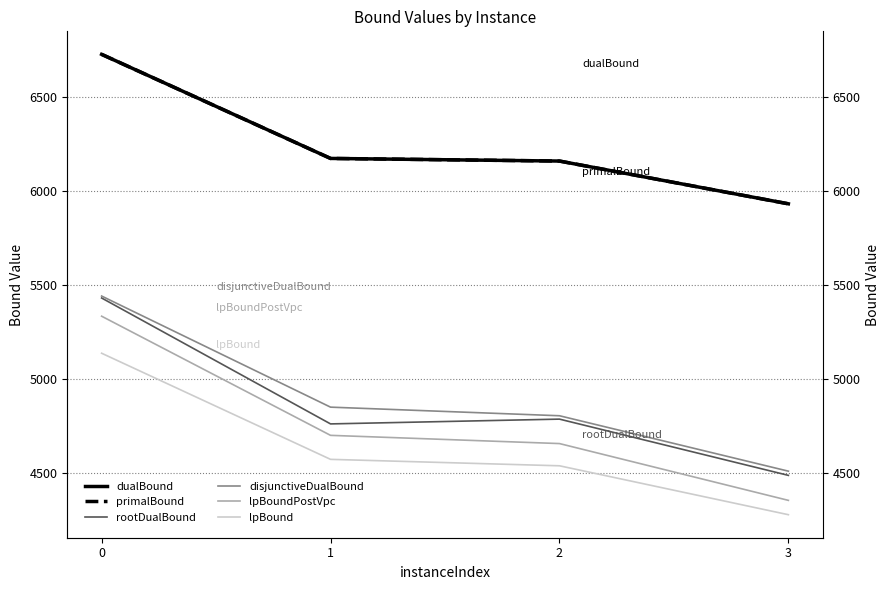

True or false: dualBound and disjunctiveDualBound intersect in this chart.

False